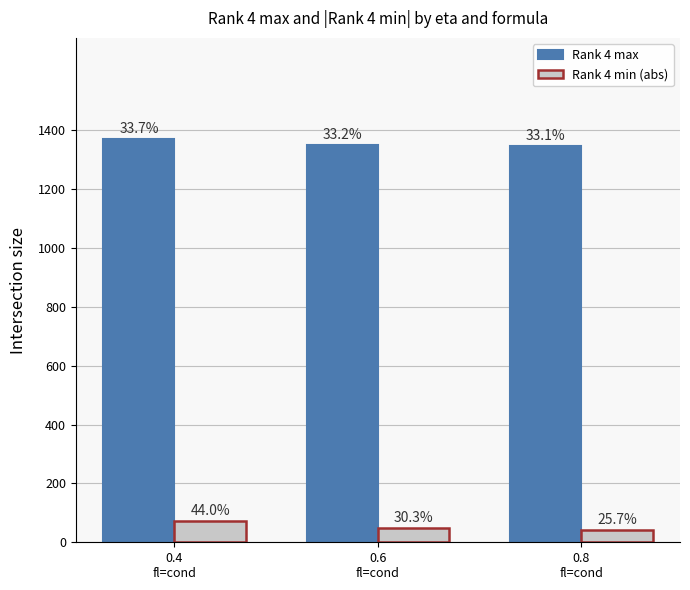

The value of Rank 4 max at 0.8
fl=cond is 386.0. True or false?

False